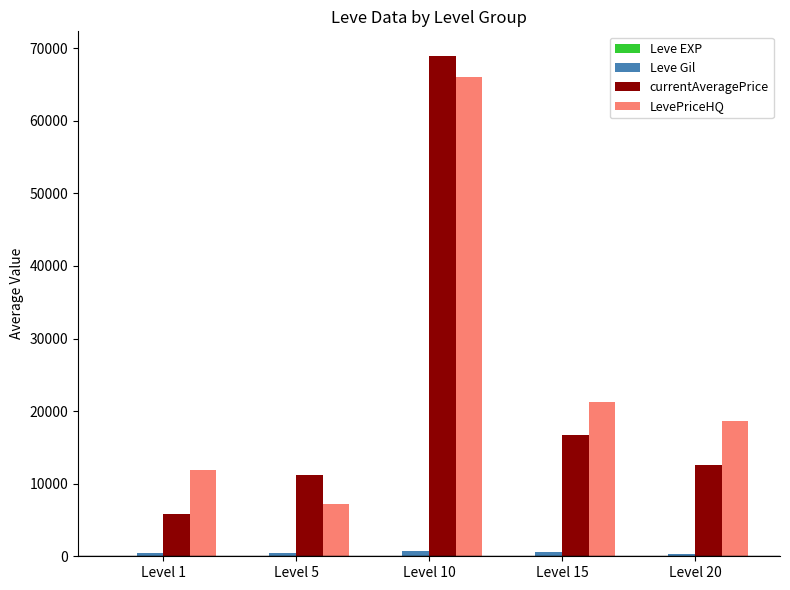

What is the spread (max minus min) of values at Level 1?

11870.5